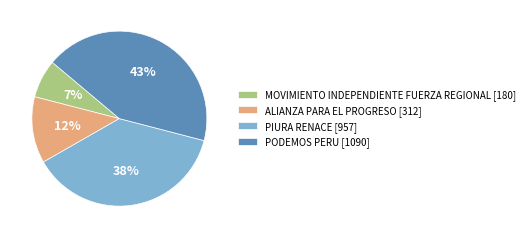

True or false: PODEMOS PERU accounts for 43% of the total.

True